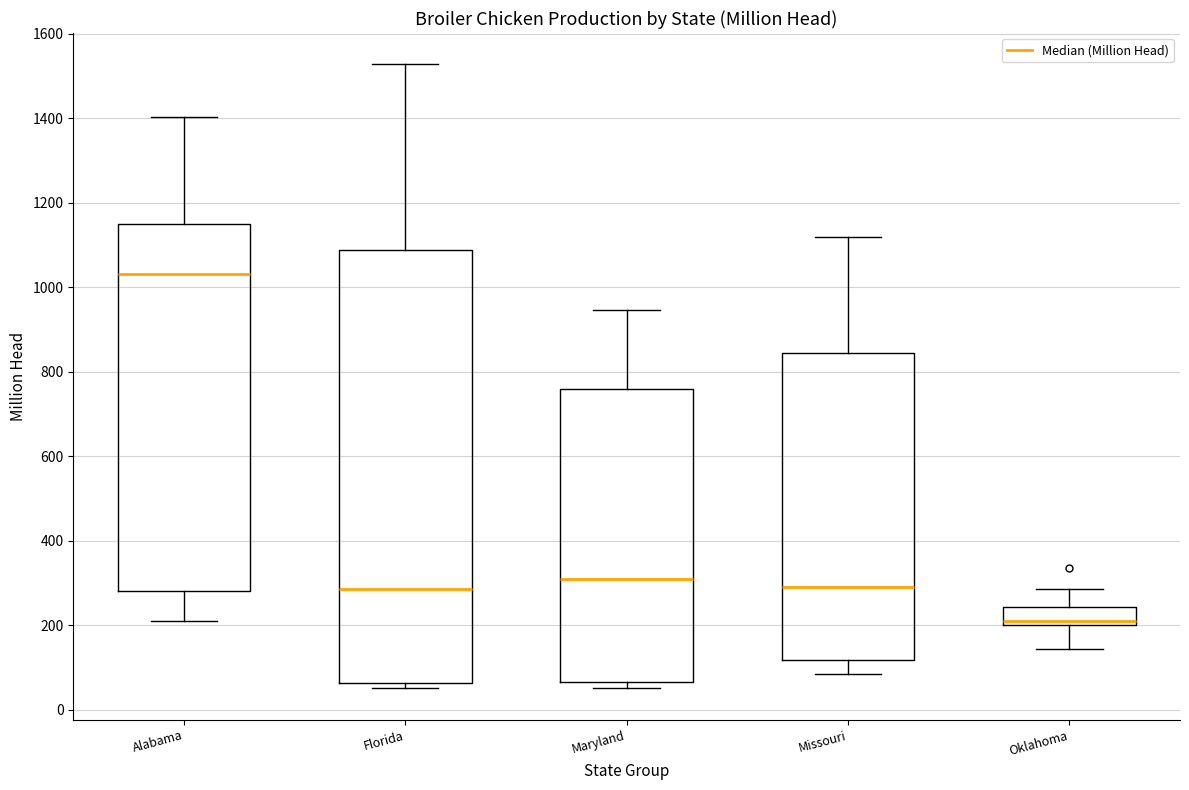

Which box's median line is the lowest?

Oklahoma